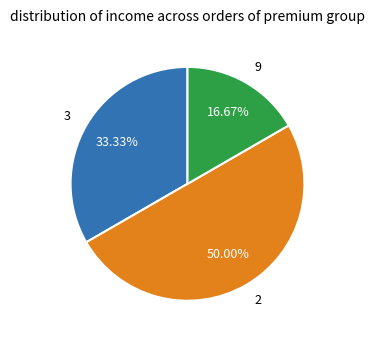

How many slices are in this pie chart?

3